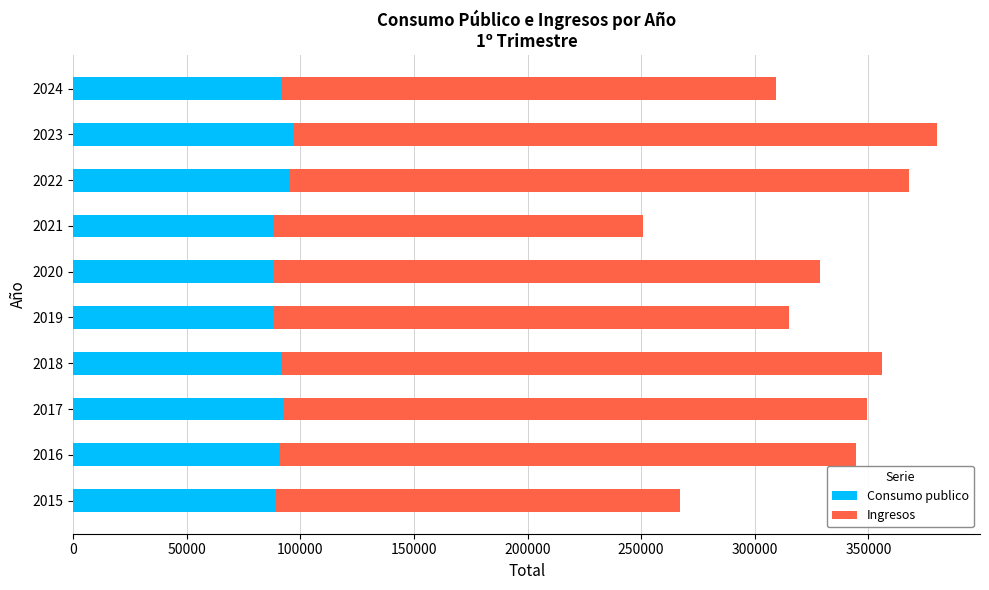

What is the sum of all Consumo publico values?

911603.1